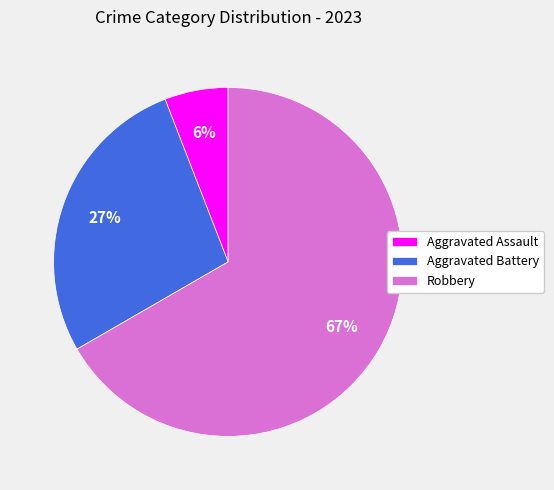

How many segments does this pie chart have?

3